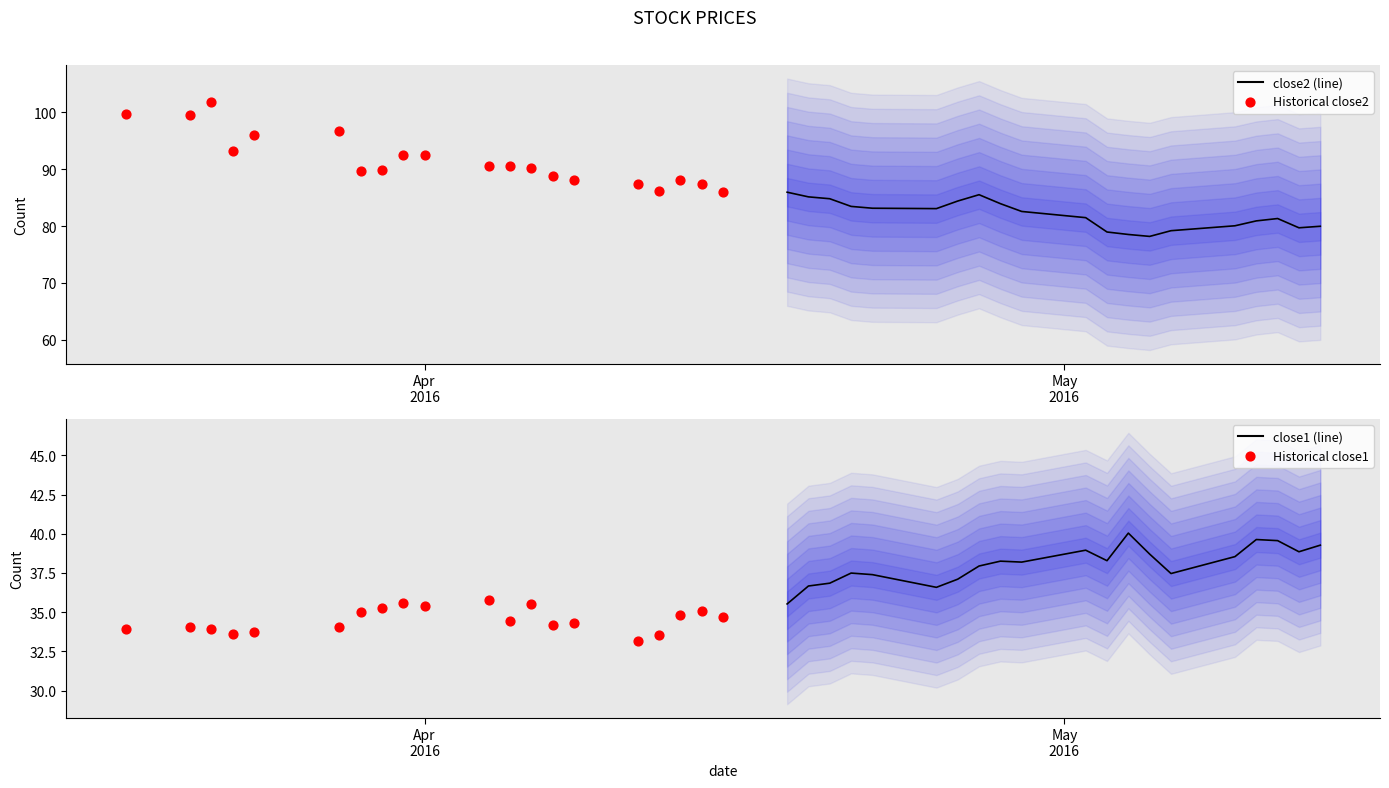

Which series reaches the minimum Y coordinate?

Historical close1